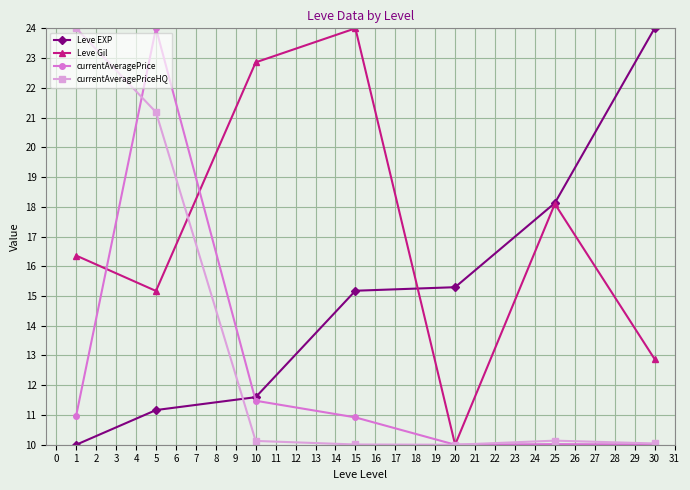

What is the sum of all Leve Gil values?

119.4